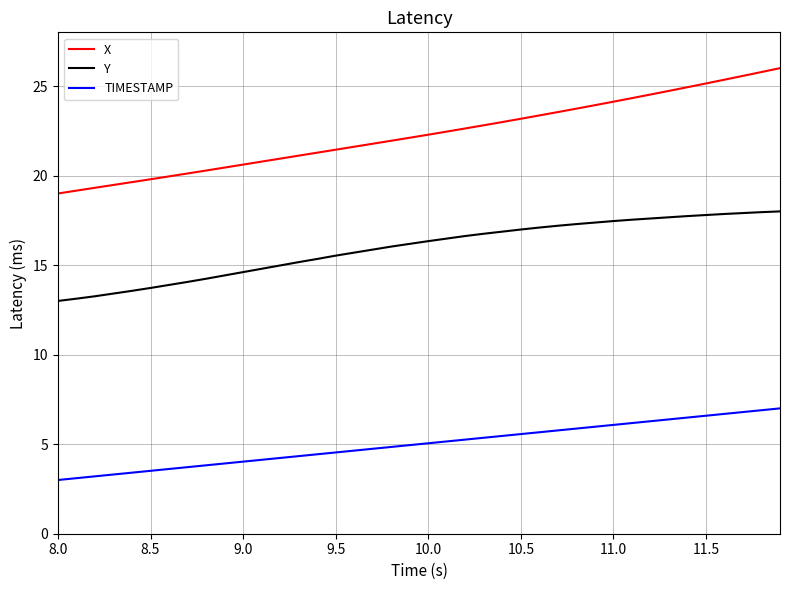

List the series in order of their overall mean, highest first.

X, Y, TIMESTAMP